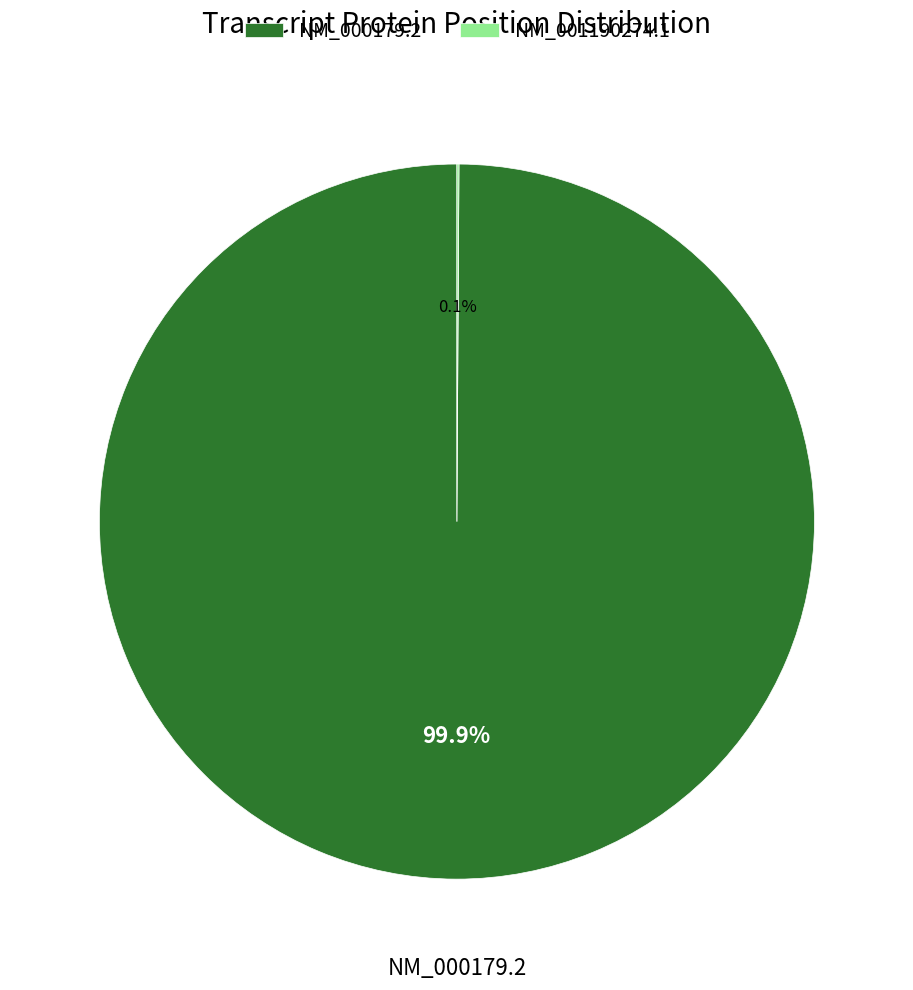

Which slice is the largest?

NM_000179.2